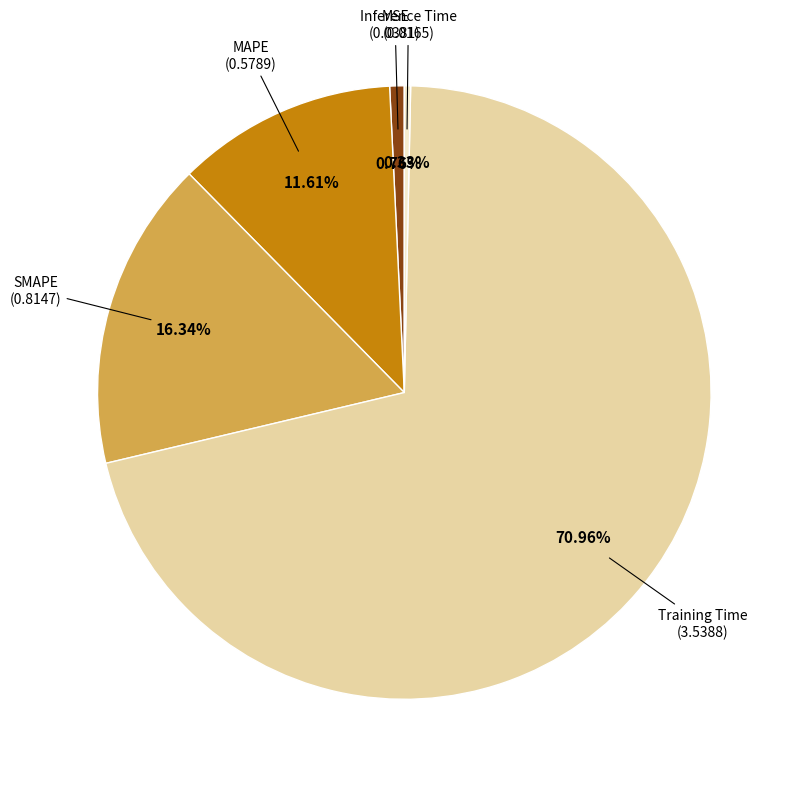

Combined, what portion of the pie is SMAPE and Training Time?

87.3%